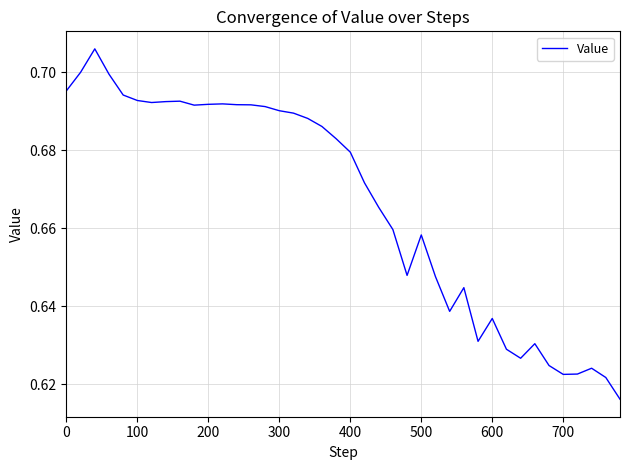

Does the chart have visible grid lines?

Yes